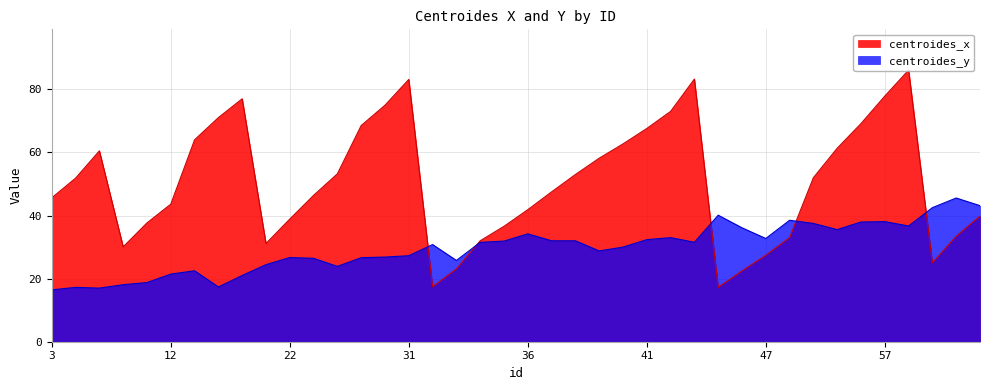

Reading right to left, transcribe all the data shown in this chart.

centroides_y: 43.1	45.6	42.5	36.7	38.1	38.0	35.5	37.5	38.5	32.7	36.1	40.1	31.5	33.0	32.4	30.0	28.8	32.0	32.0	34.2	31.9	31.5	25.8	30.8	27.3	26.8	26.6	23.9	26.4	26.7	24.4	21.0	17.4	22.5	21.4	18.8	18.1	17.0	17.2	16.4
centroides_x: 39.8	33.4	25.0	86.1	77.9	69.2	61.3	52.0	33.0	27.4	22.4	17.2	83.3	73.0	67.6	62.7	58.2	53.0	47.5	41.8	36.6	32.0	23.1	17.4	83.2	75.0	68.5	53.2	46.4	38.9	31.1	77.0	71.0	64.0	43.6	37.7	30.1	60.5	51.8	45.6